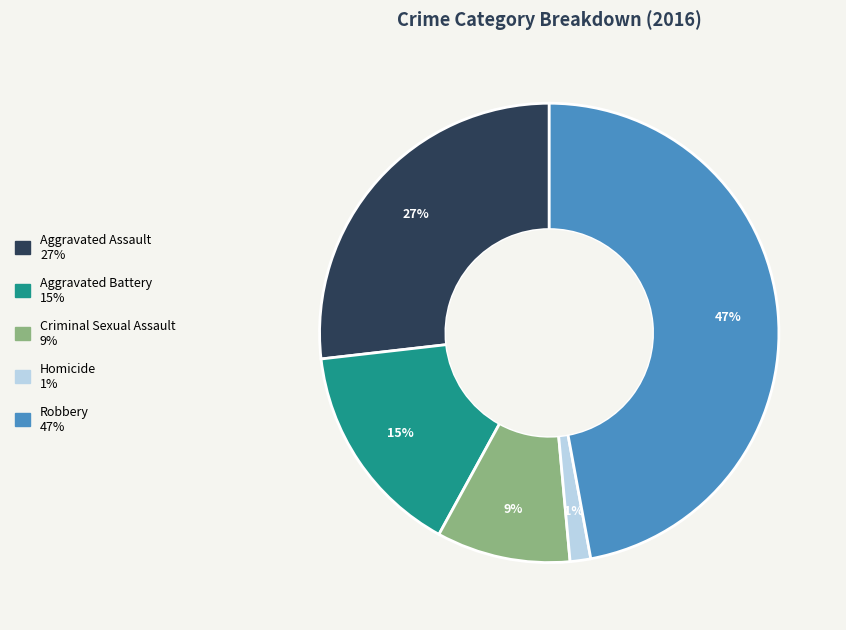

Is there any slice that represents more than half of the pie?

No